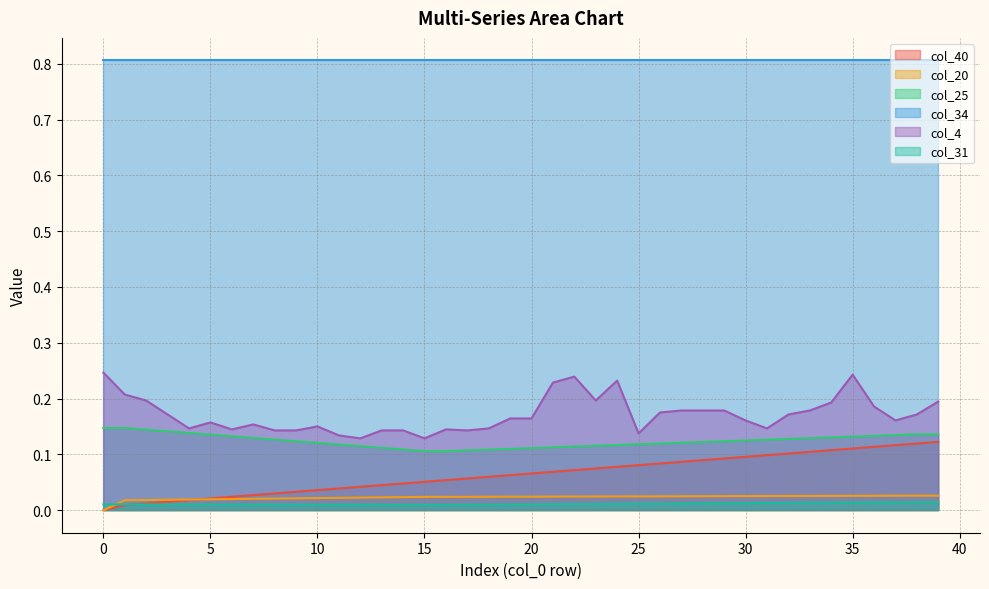

Is it true that col_4 equals 0.1 at 5?

False